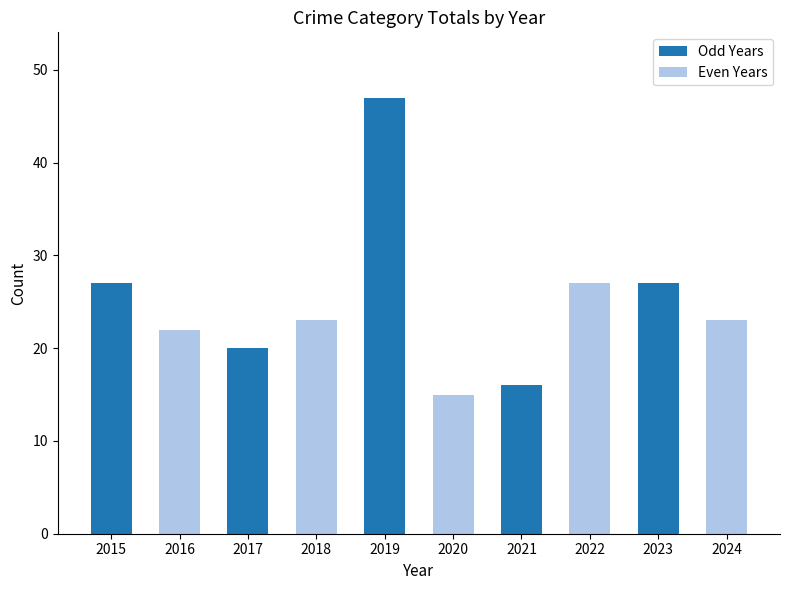

The chart shows a value of 16 at 2018. True or false?

False